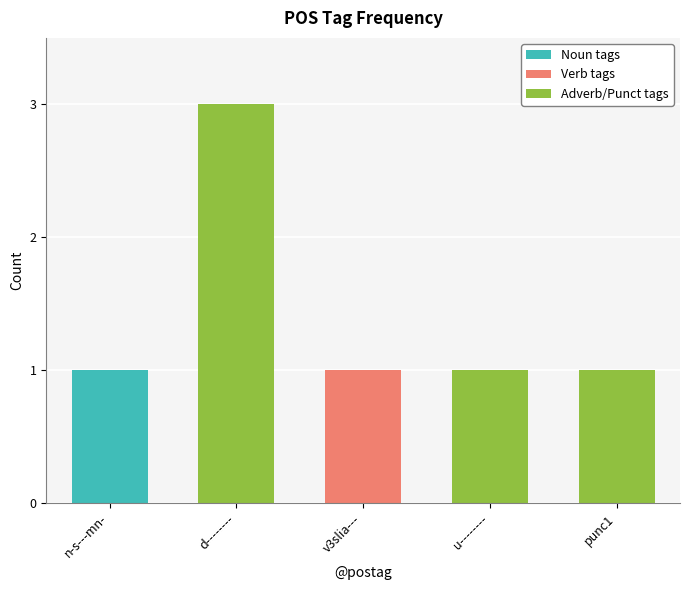

What is the difference between the maximum and minimum values?

2